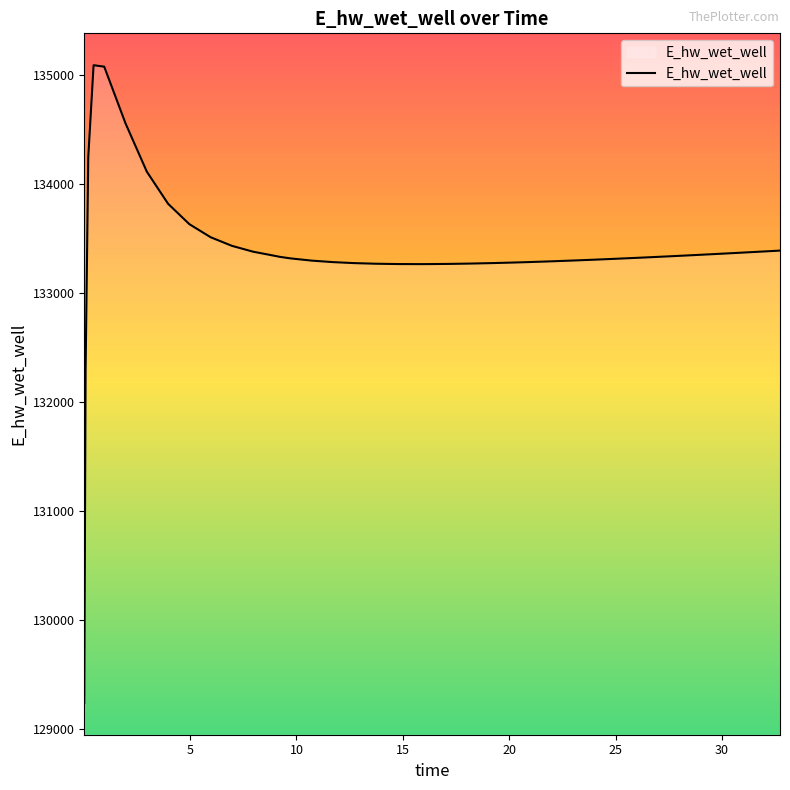

What is the difference between the maximum and minimum values?

5845.5